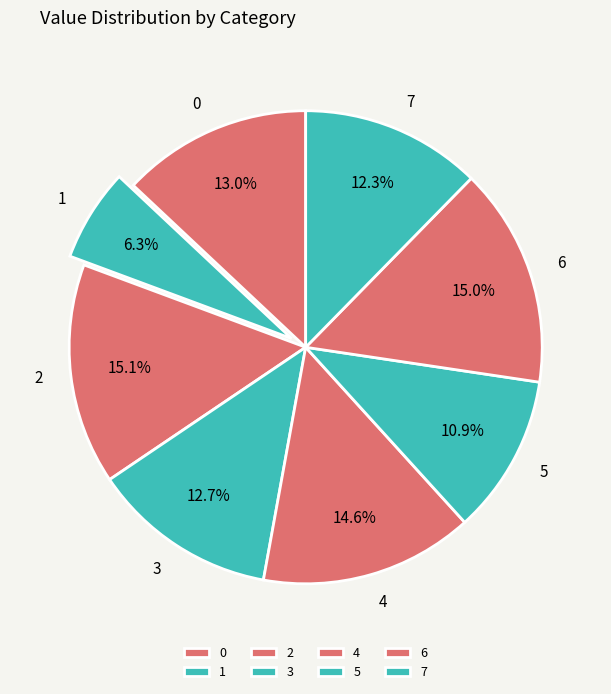

How many slices are in this pie chart?

8